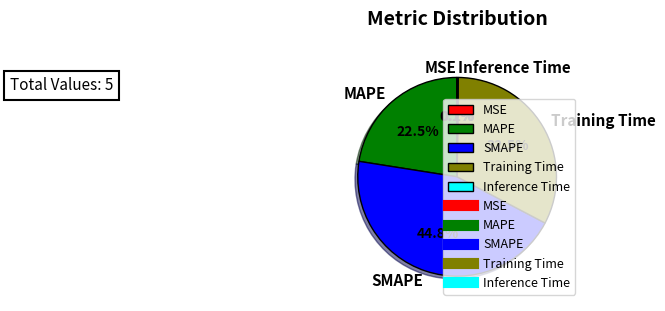

Which slice is the largest?

SMAPE